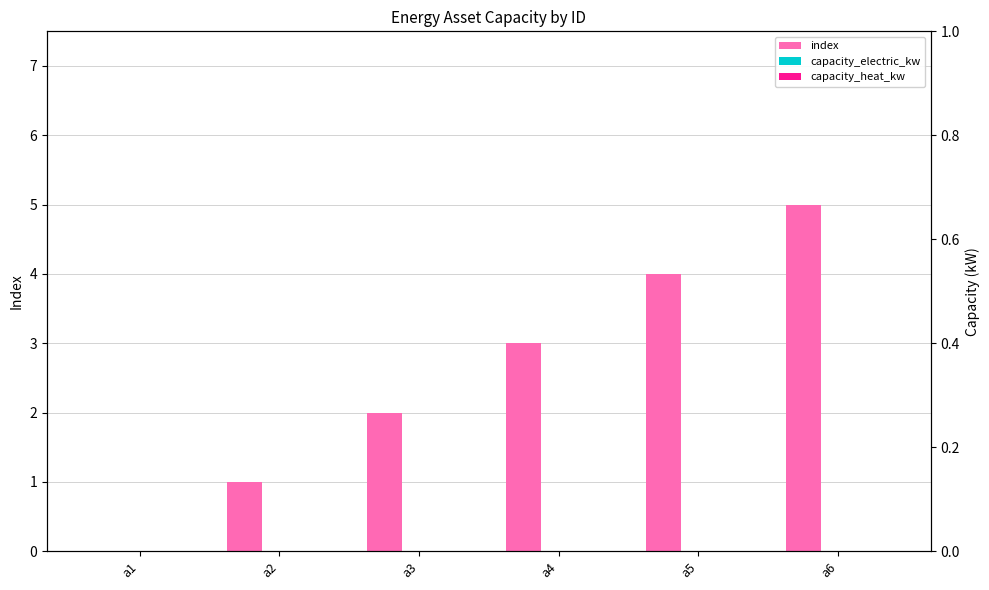

Which category has the highest value across all series?

a6